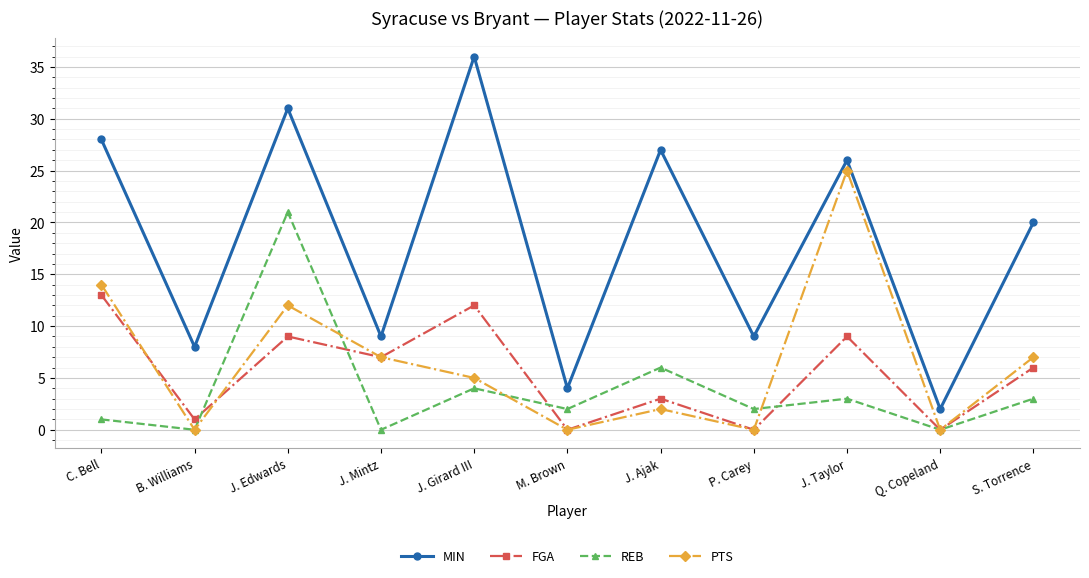

Is the value of MIN at J. Mintz greater than the value of REB at J. Mintz?

Yes